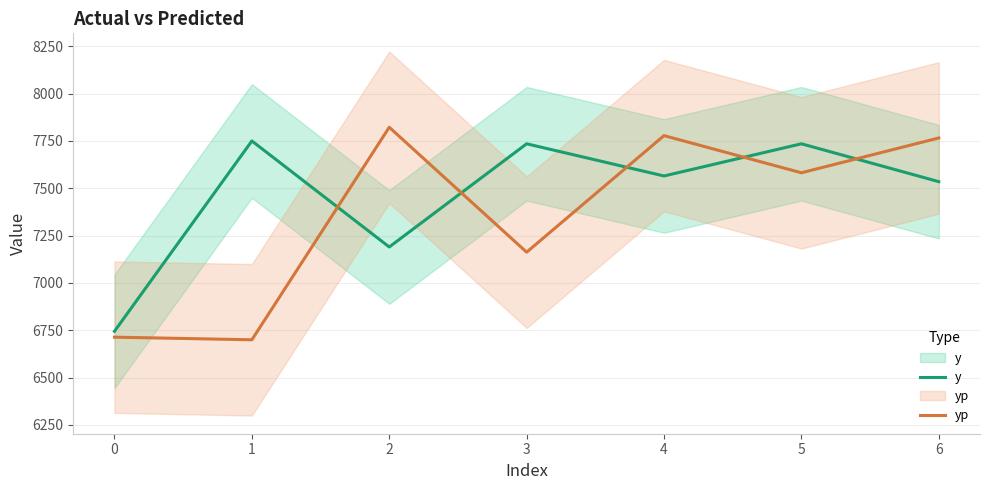

Rank the series by their average value, from highest to lowest.

y, yp